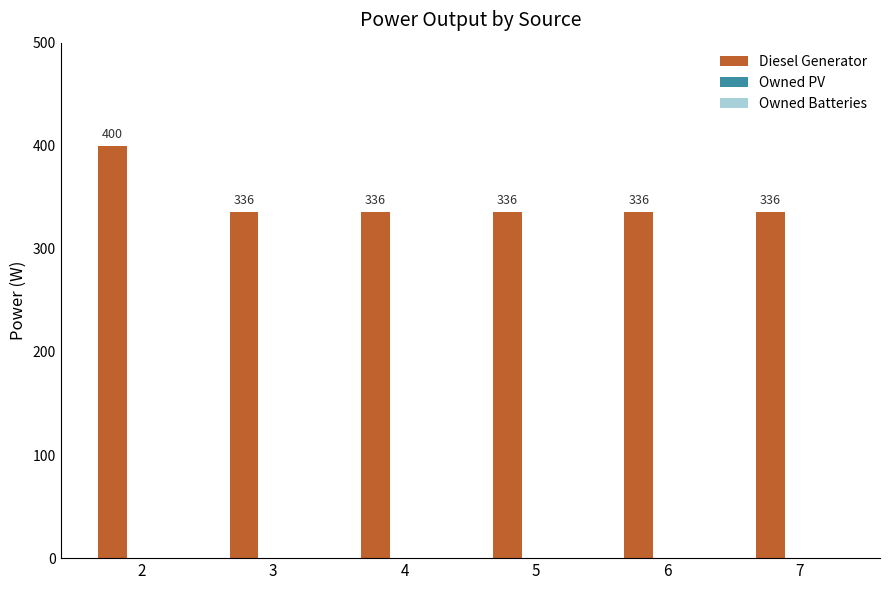

Is it true that the value at 3 is 69?

False